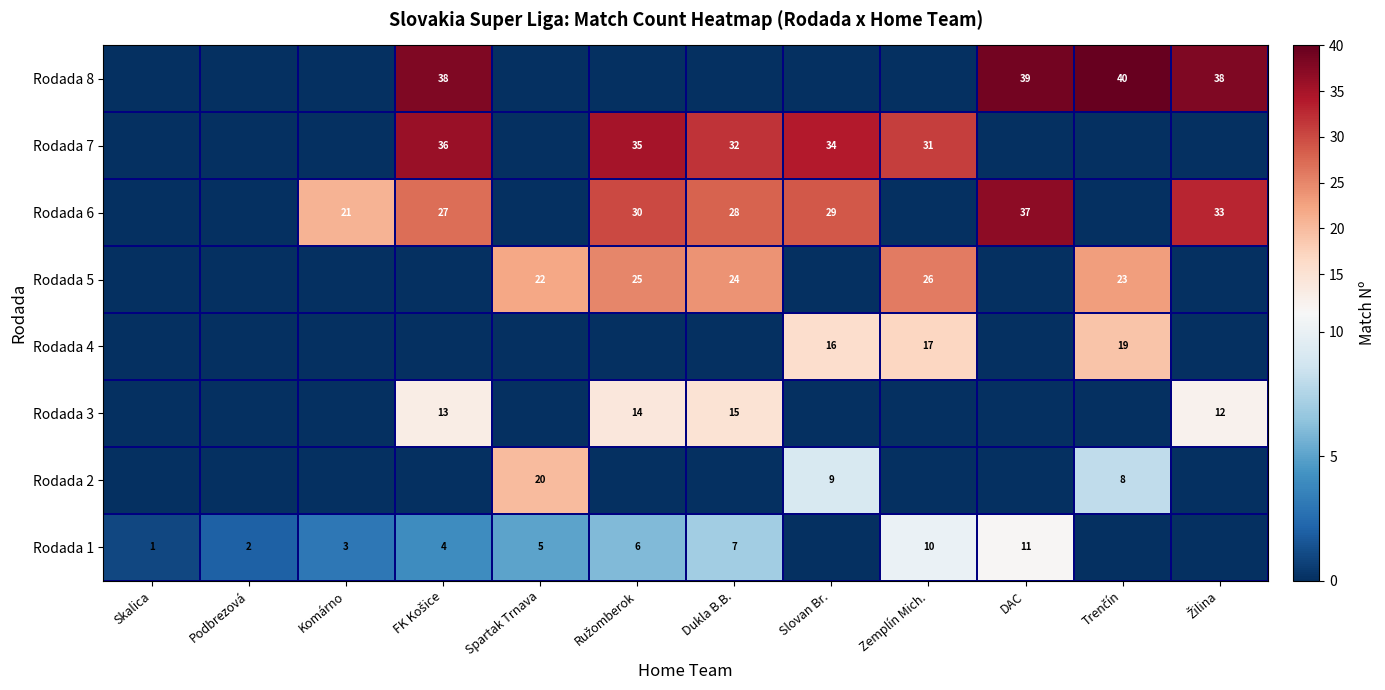

Is it true that Rodada 3 equals 15 at Dukla B.B.?

True